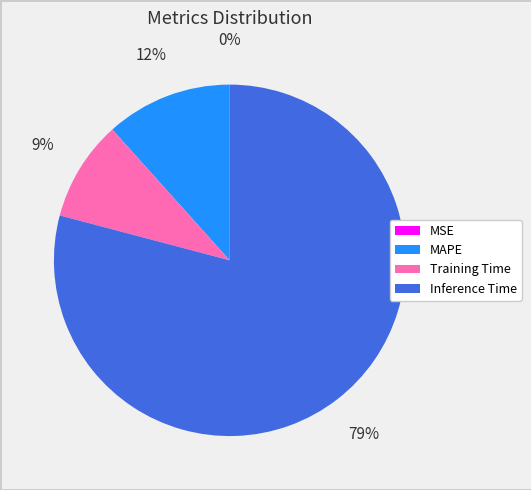

Which has a higher value, Inference Time or Training Time?

Inference Time